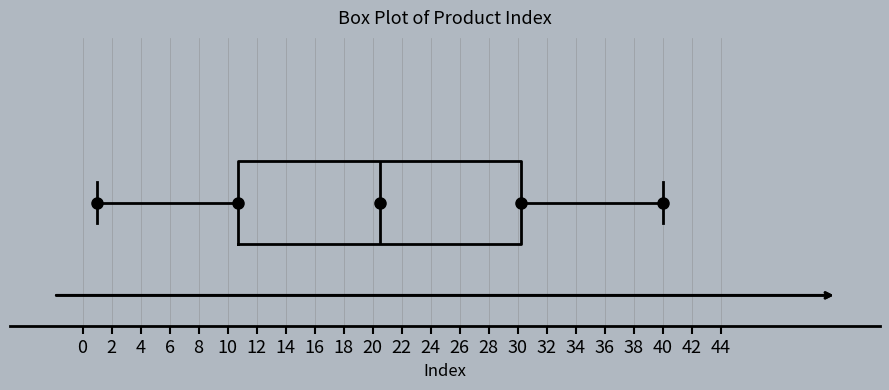

Transcribe this box plot: give where the median line is, the range the box spans, and where the two whiskers end, as read against the x-axis. The values are not printed on the chart, so give them approximately, as read against the axis.

median 20.6, box 10.8 to 30.2, whiskers 1.0 to 40.0